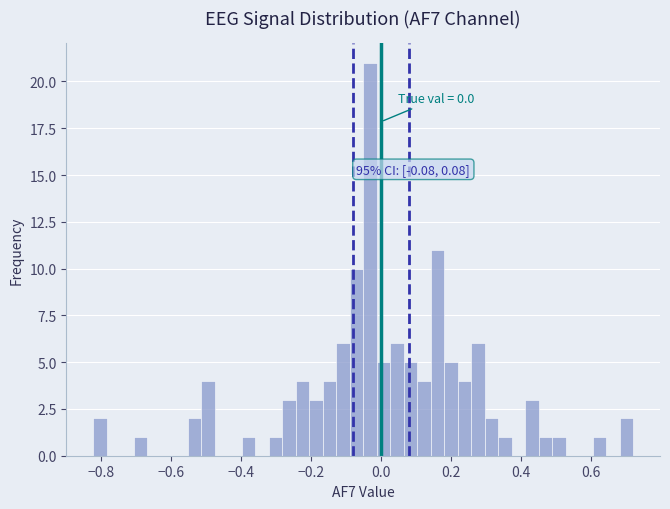

Around what value on the x-axis is the tallest bar? Give the approximate position of its centre, as read against the axis.

-0.04